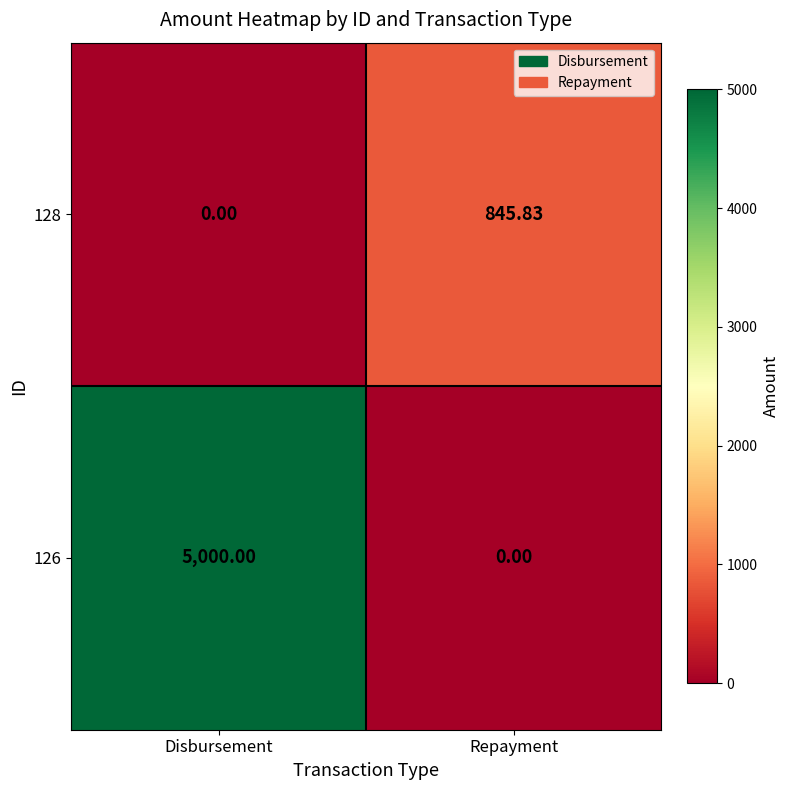

What is the maximum value shown in the chart?

5000.0